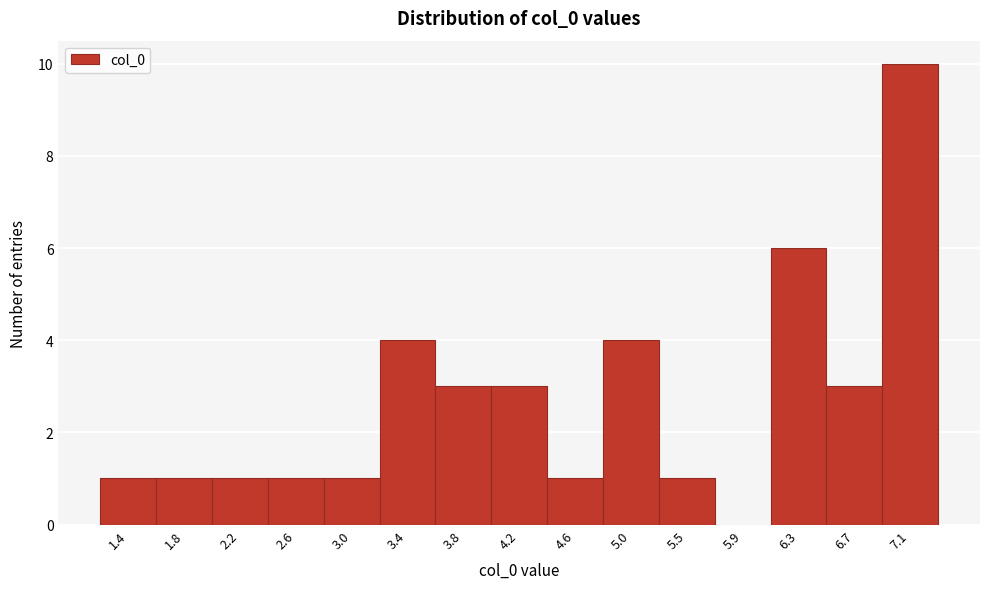

Reading right to left, transcribe all the data shown in this chart.

7.1=10	6.7=3	6.3=6	5.9=0	5.5=1	5.0=4	4.6=1	4.2=3	3.8=3	3.4=4	3.0=1	2.6=1	2.2=1	1.8=1	1.4=1